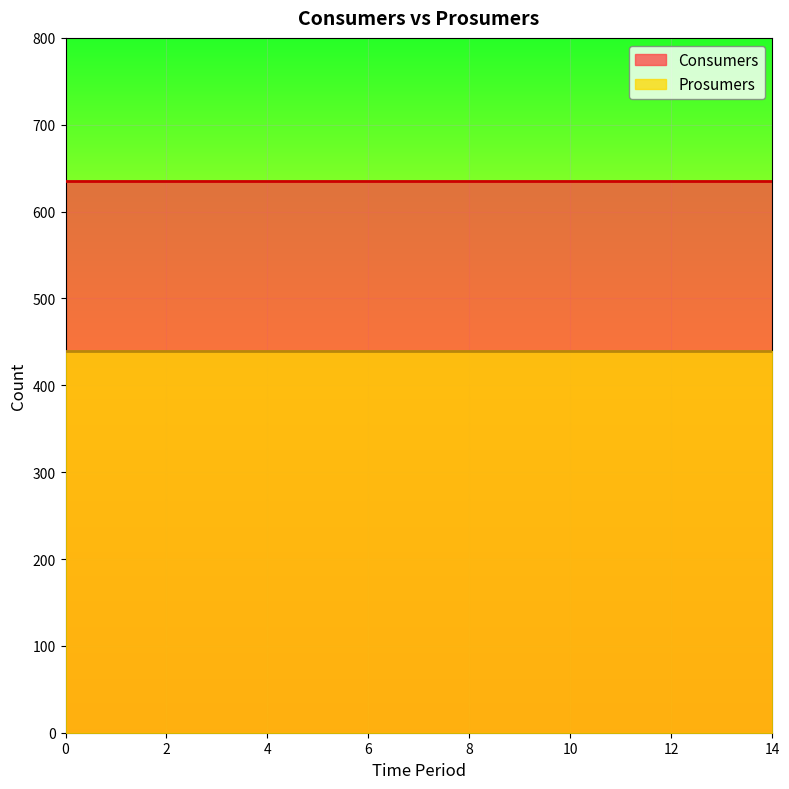

What is the difference between the highest and lowest values at 11?

195